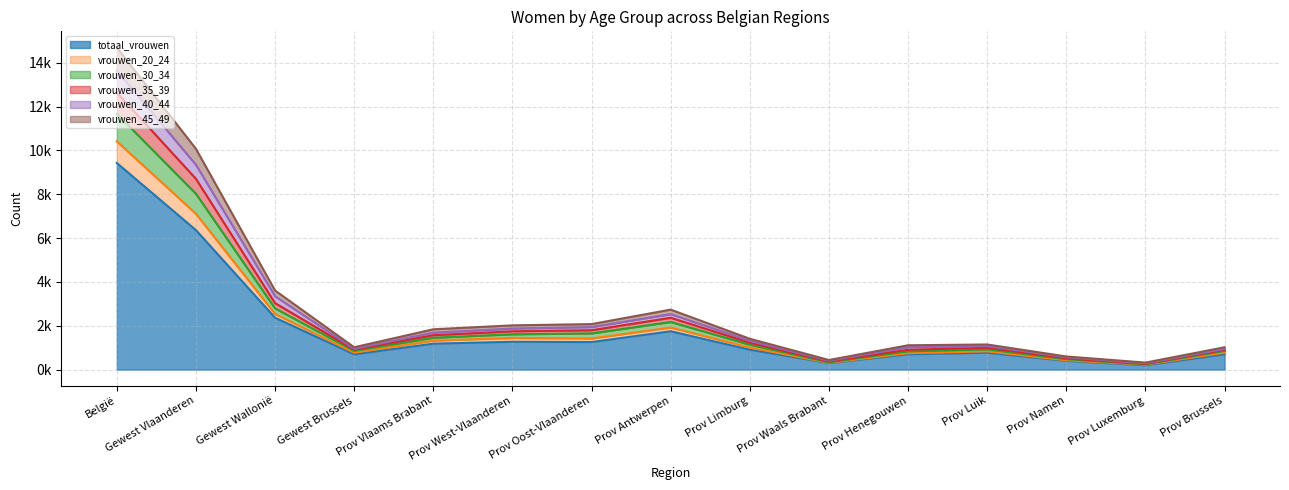

Where does the vrouwen_20_24 - line series first go above 1004?

België